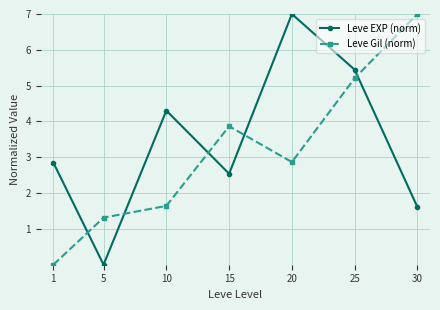

How many data points in Leve EXP (norm) are above 2?

5